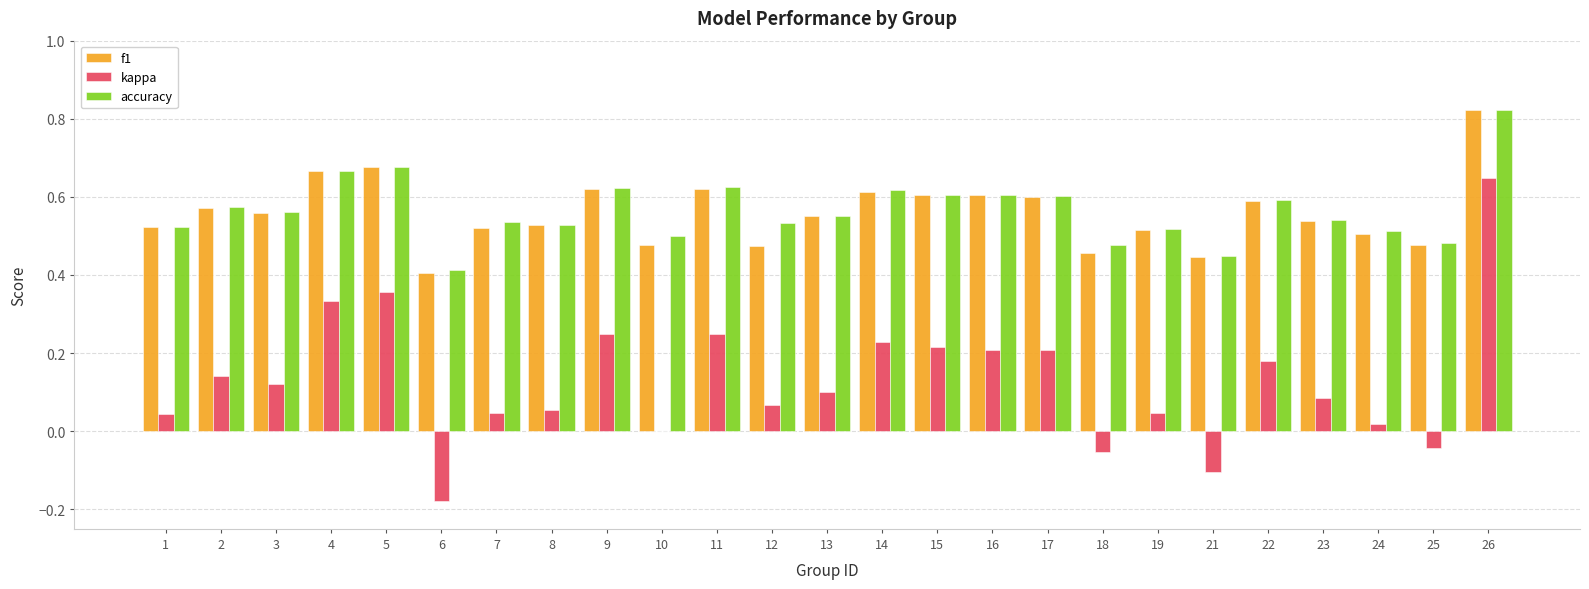

At which category does the chart reach its peak across all series?

26